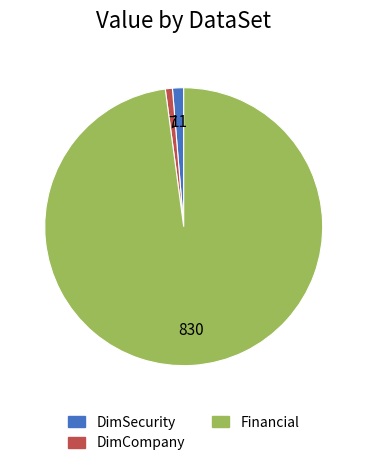

Combined, do DimSecurity and Financial account for over 50%?

Yes